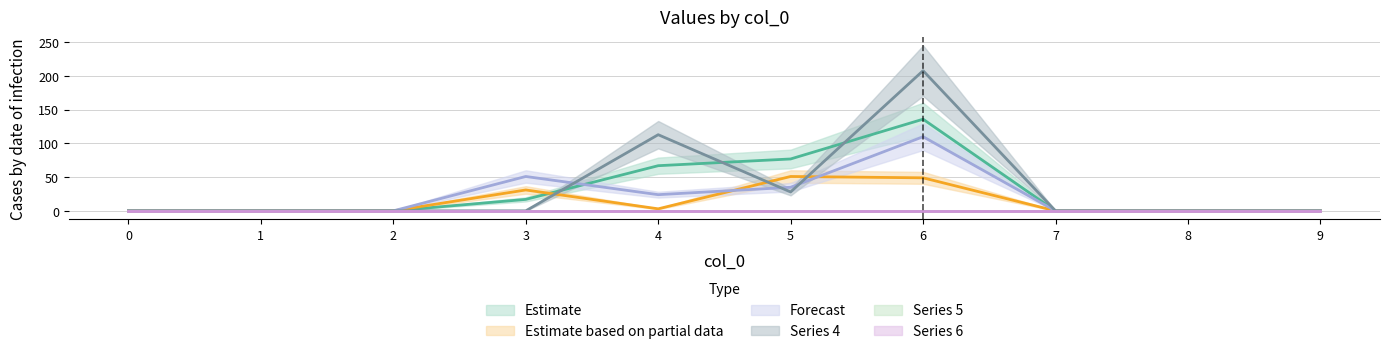

Does the chart have visible grid lines?

Yes